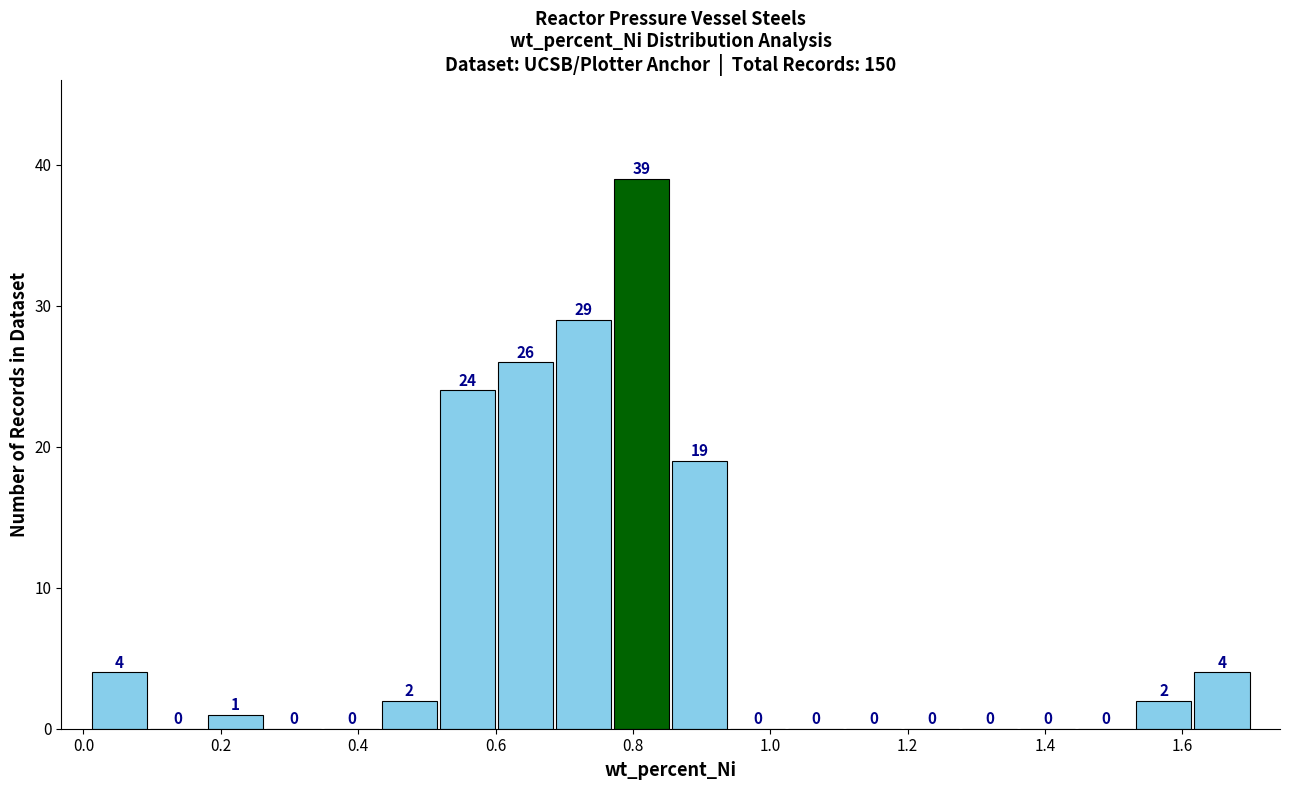

What is the height of the bar covering 0.60 to 0.68 on the x-axis? The bar edges are not printed on the chart, so give them approximately, as read against the axis.

26